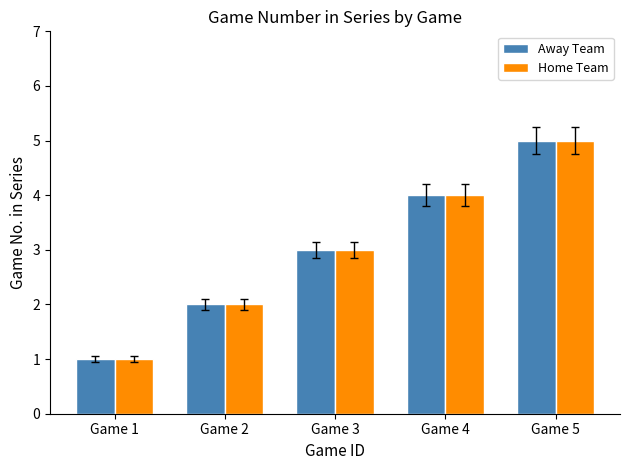

Reading left to right, extract all data points from this chart.

Away Team: Game 1=1	Game 2=2	Game 3=3	Game 4=4	Game 5=5
Home Team: Game 1=1	Game 2=2	Game 3=3	Game 4=4	Game 5=5